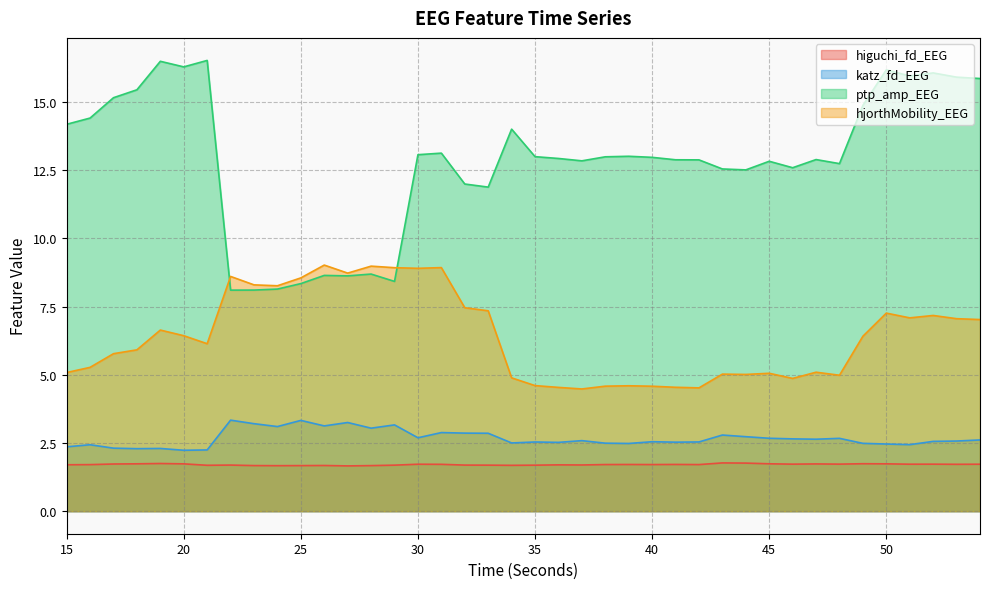

Reading left to right, transcribe all the data shown in this chart.

higuchi_fd_EEG: 15=1.7	16=1.7	17=1.7	18=1.7	19=1.7	20=1.7	21=1.7	22=1.7	23=1.7	24=1.7	25=1.7	26=1.7	27=1.7	28=1.7	29=1.7	30=1.7	31=1.7	32=1.7	33=1.7	34=1.7	35=1.7	36=1.7	37=1.7	38=1.7	39=1.7	40=1.7	41=1.7	42=1.7	43=1.8	44=1.8	45=1.7	46=1.7	47=1.7	48=1.7	49=1.7	50=1.7	51=1.7	52=1.7	53=1.7	54=1.7
katz_fd_EEG: 15=2.4	16=2.4	17=2.3	18=2.3	19=2.3	20=2.2	21=2.2	22=3.3	23=3.2	24=3.1	25=3.3	26=3.1	27=3.2	28=3.0	29=3.2	30=2.7	31=2.9	32=2.9	33=2.9	34=2.5	35=2.5	36=2.5	37=2.6	38=2.5	39=2.5	40=2.5	41=2.5	42=2.5	43=2.8	44=2.7	45=2.7	46=2.6	47=2.6	48=2.7	49=2.5	50=2.5	51=2.4	52=2.6	53=2.6	54=2.6
ptp_amp_EEG: 15=14.2	16=14.4	17=15.2	18=15.4	19=16.5	20=16.3	21=16.5	22=8.1	23=8.1	24=8.1	25=8.3	26=8.6	27=8.6	28=8.7	29=8.4	30=13.1	31=13.1	32=12.0	33=11.9	34=14.0	35=13.0	36=12.9	37=12.8	38=13.0	39=13.0	40=13.0	41=12.9	42=12.9	43=12.5	44=12.5	45=12.8	46=12.6	47=12.9	48=12.7	49=14.9	50=16.2	51=15.9	52=16.1	53=15.9	54=15.9
hjorthMobility_EEG: 15=5.1	16=5.3	17=5.8	18=5.9	19=6.6	20=6.4	21=6.1	22=8.6	23=8.3	24=8.3	25=8.5	26=9.0	27=8.7	28=9.0	29=8.9	30=8.9	31=8.9	32=7.5	33=7.3	34=4.9	35=4.6	36=4.5	37=4.5	38=4.6	39=4.6	40=4.6	41=4.5	42=4.5	43=5.0	44=5.0	45=5.1	46=4.9	47=5.1	48=5.0	49=6.4	50=7.3	51=7.1	52=7.2	53=7.1	54=7.0